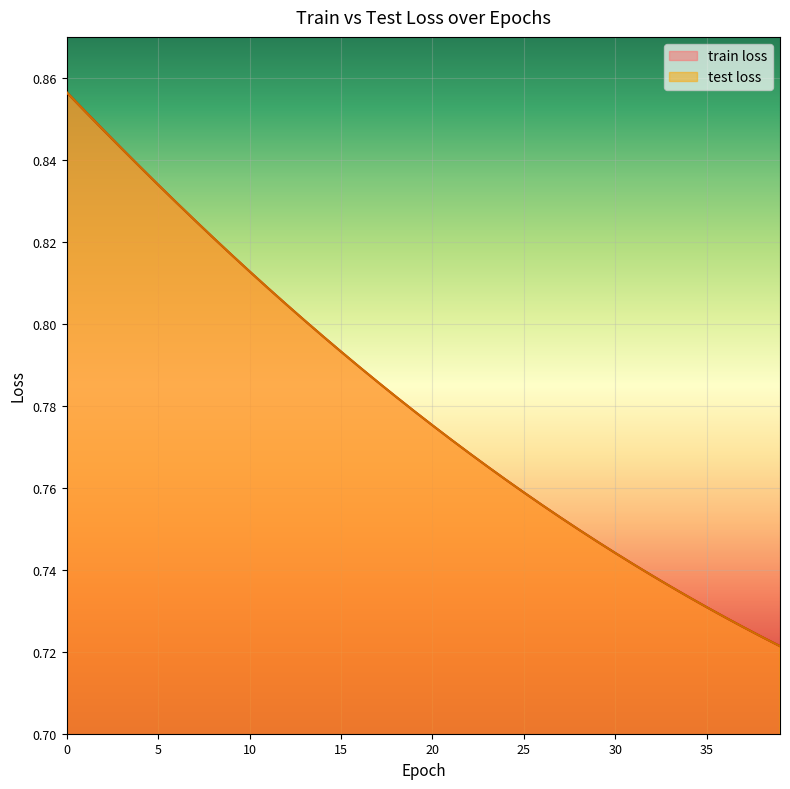

How many data points does each series have?

40